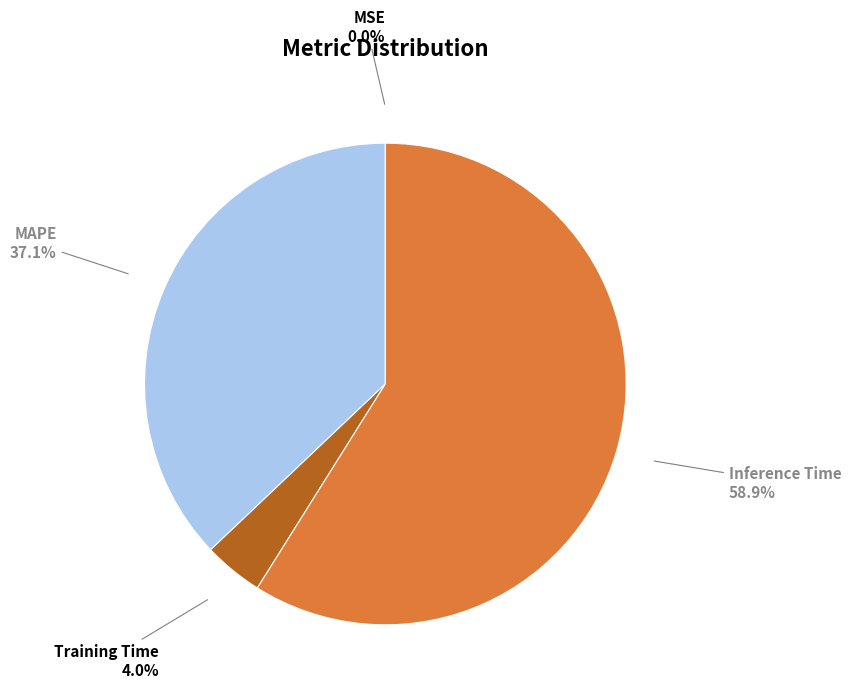

Which slice is the largest?

Inference Time